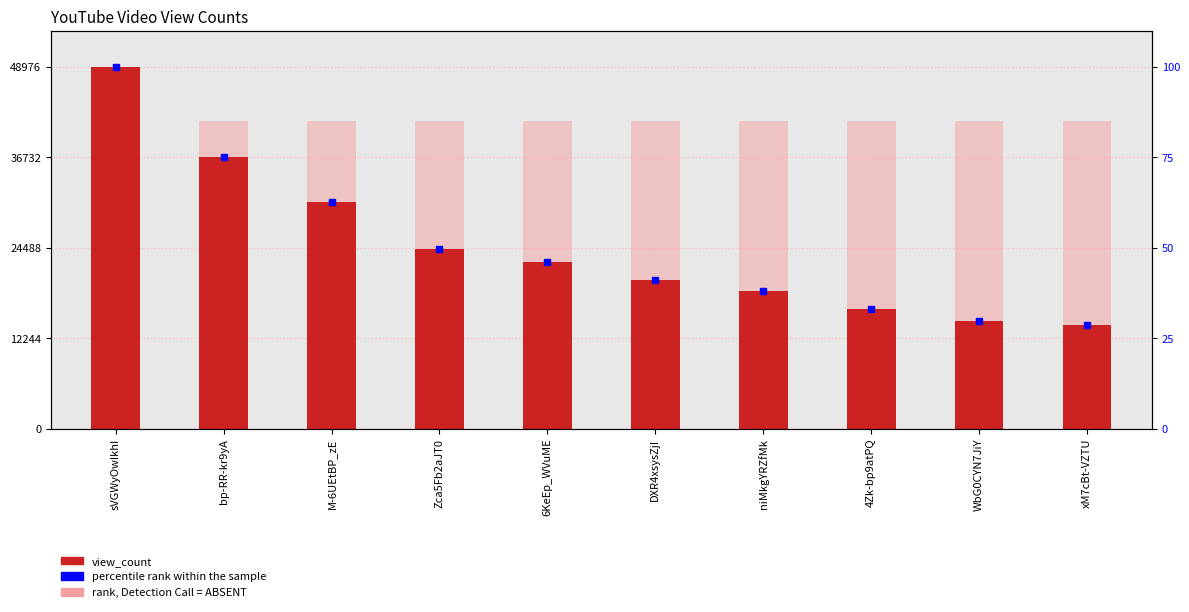

What is the value of the rank, Detection Call = ABSENT bar at the 7th from the left?

41629.6